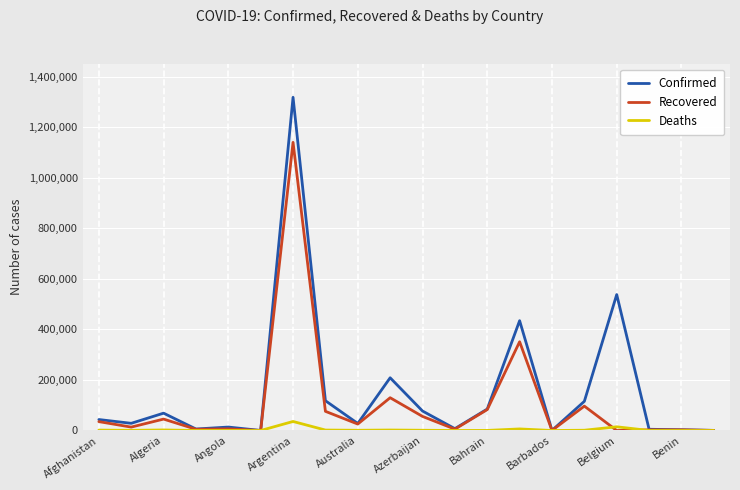

Which series has the largest range (max minus min)?

Confirmed